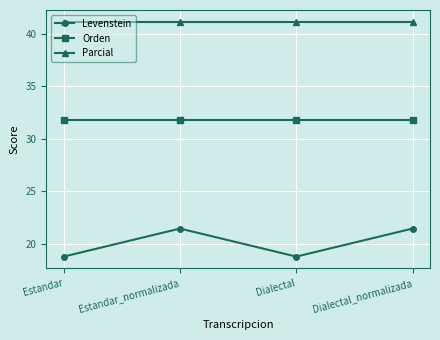

Where is the first local minimum for Levenstein?

Dialectal